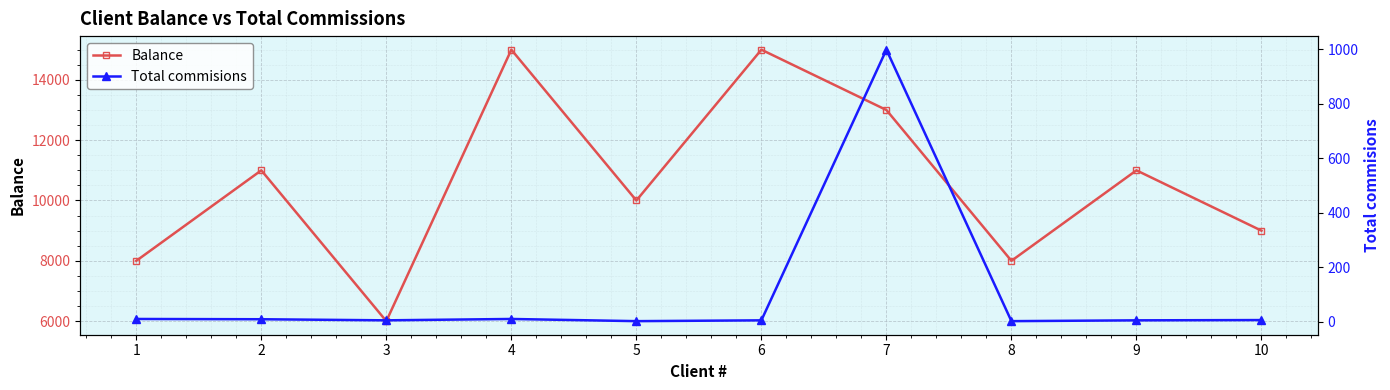

What is the total value across all series at 5?

10002